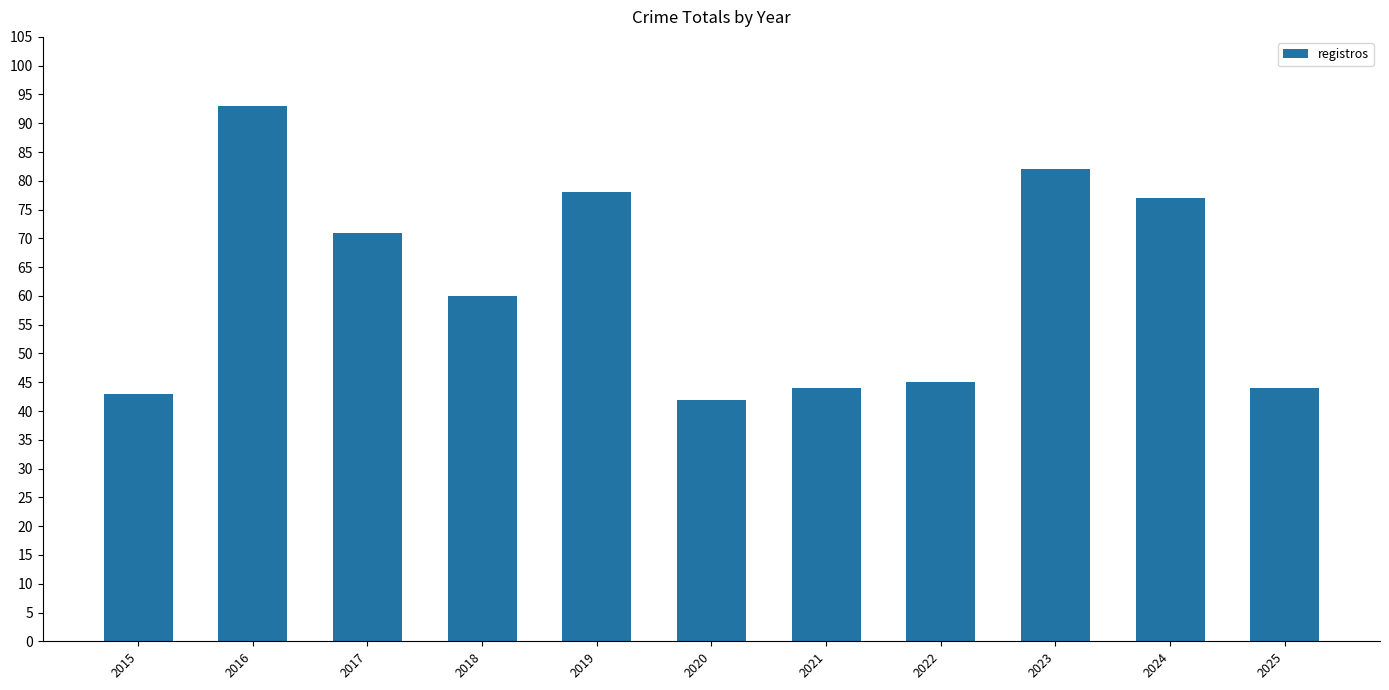

What is the maximum value shown in the chart?

93